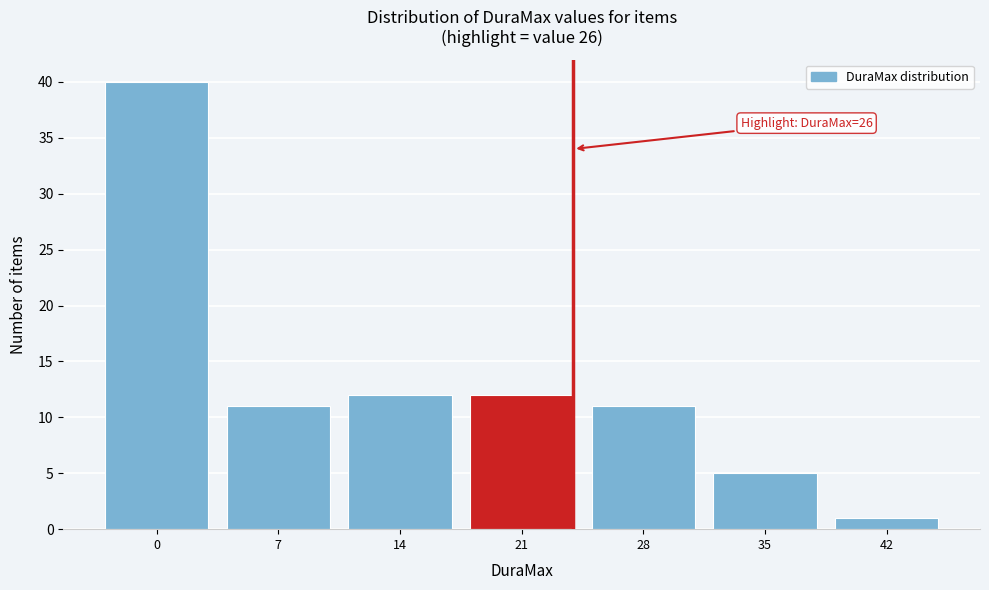

Reading right to left, transcribe all the data shown in this chart.

42=1	35=5	28=11	21=12	14=12	7=11	0=40